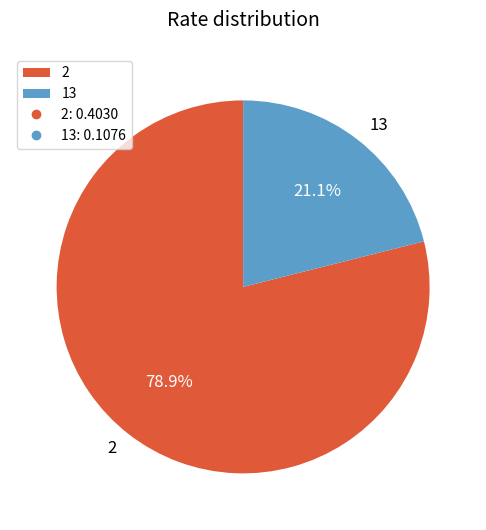

Is there a majority slice in this chart?

Yes